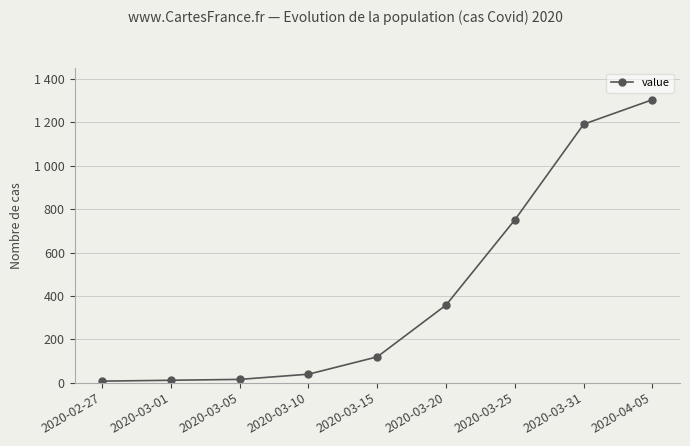

Reading left to right, extract all data points from this chart.

2020-02-27=7	2020-03-01=11	2020-03-05=15	2020-03-10=39	2020-03-15=119	2020-03-20=358	2020-03-25=751	2020-03-31=1192	2020-04-05=1305